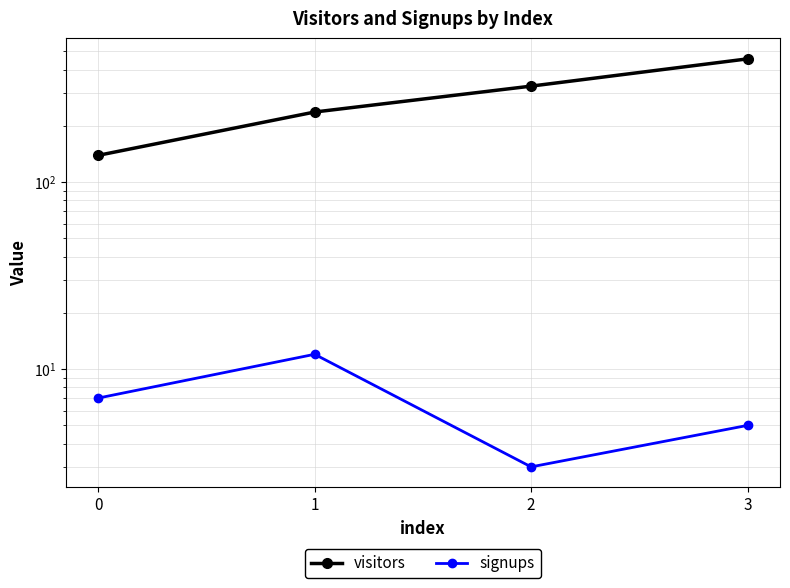

Reading left to right, extract all data points from this chart.

visitors: 139	237	326	456
signups: 7	12	3	5